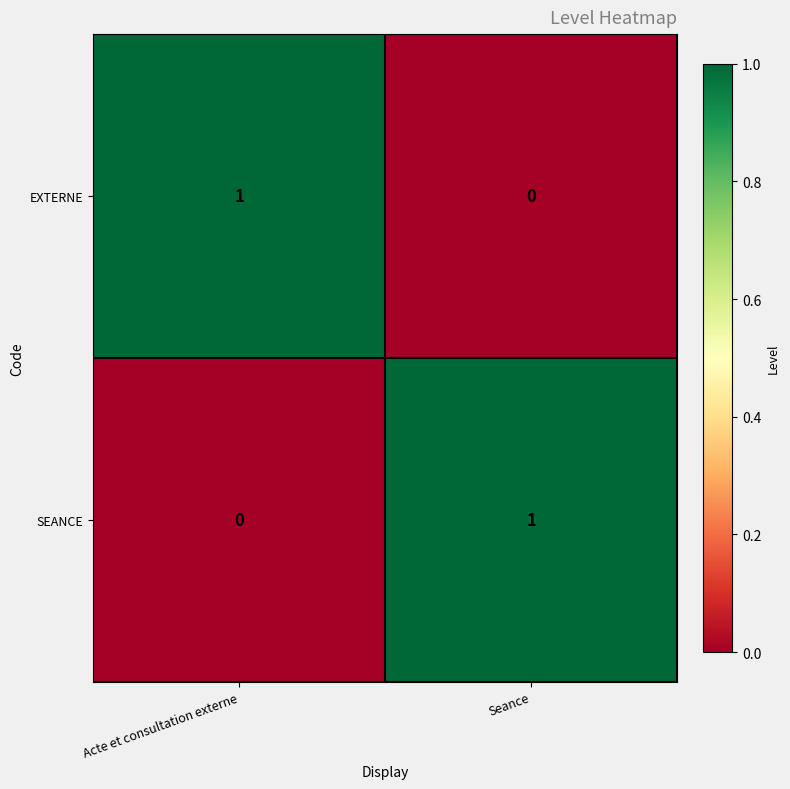

Is it true that EXTERNE equals 0 at Seance?

True